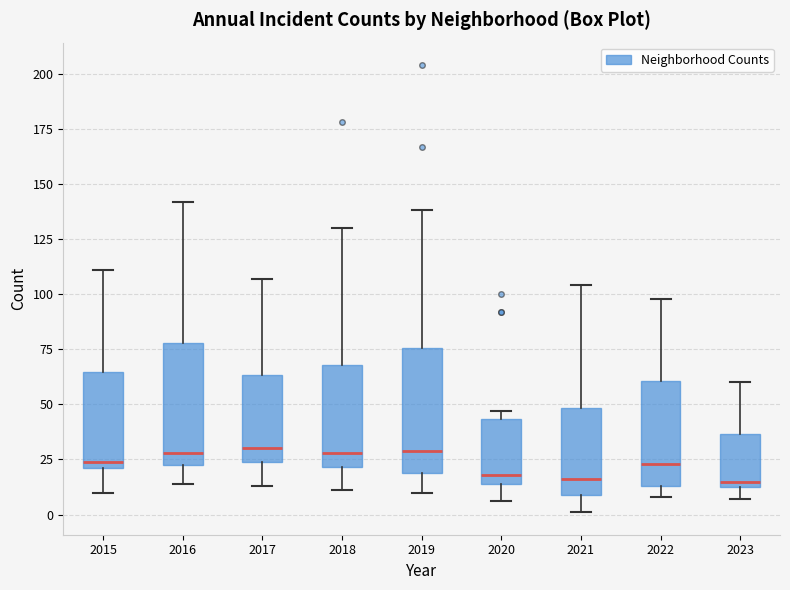

Reading left to right, transcribe this box plot: for each box, give where its median line is, the range the box spans, and where its two whiskers end, as read against the y-axis. The values are not printed on the chart, so give them approximately, as read against the axis.

2015: median 25, box 20 to 65, whiskers 10 to 110
2016: median 30, box 25 to 80, whiskers 15 to 140
2017: median 30, box 25 to 65, whiskers 15 to 105
2018: median 30, box 20 to 70, whiskers 10 to 130
2019: median 30, box 20 to 75, whiskers 10 to 140
2020: median 20, box 15 to 45, whiskers 5 to 45 (just above the box's upper edge)
2021: median 15, box 10 to 50, whiskers 0 to 105
2022: median 25, box 15 to 60, whiskers 10 to 100
2023: median 15 (just above the box's lower edge), box 15 to 35, whiskers 5 to 60